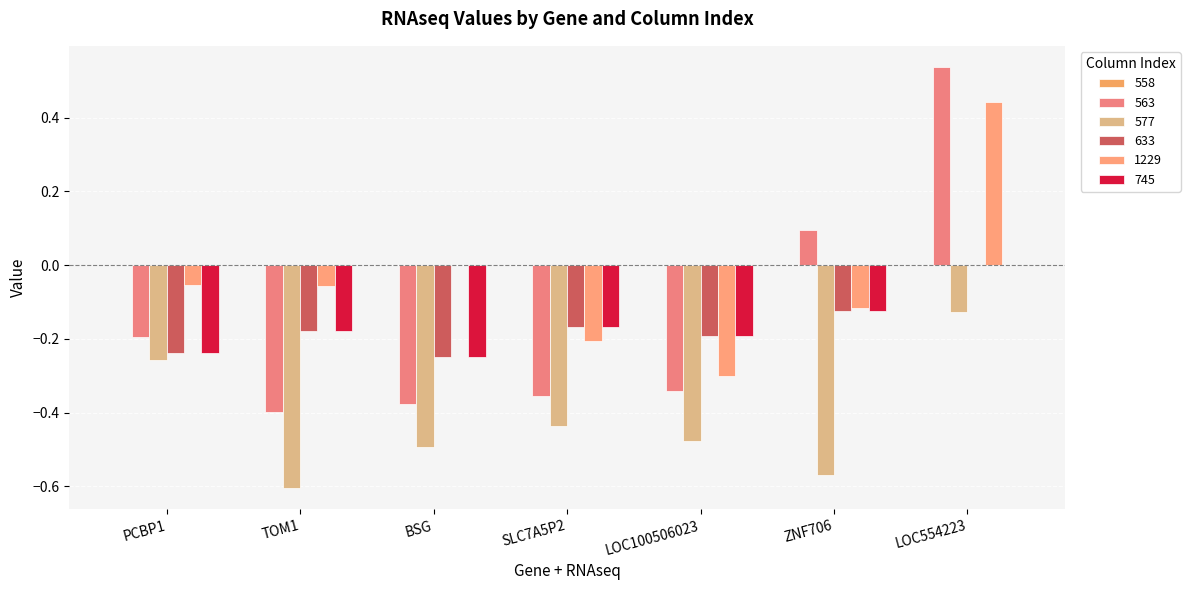

Which category has the highest value across all series?

LOC554223